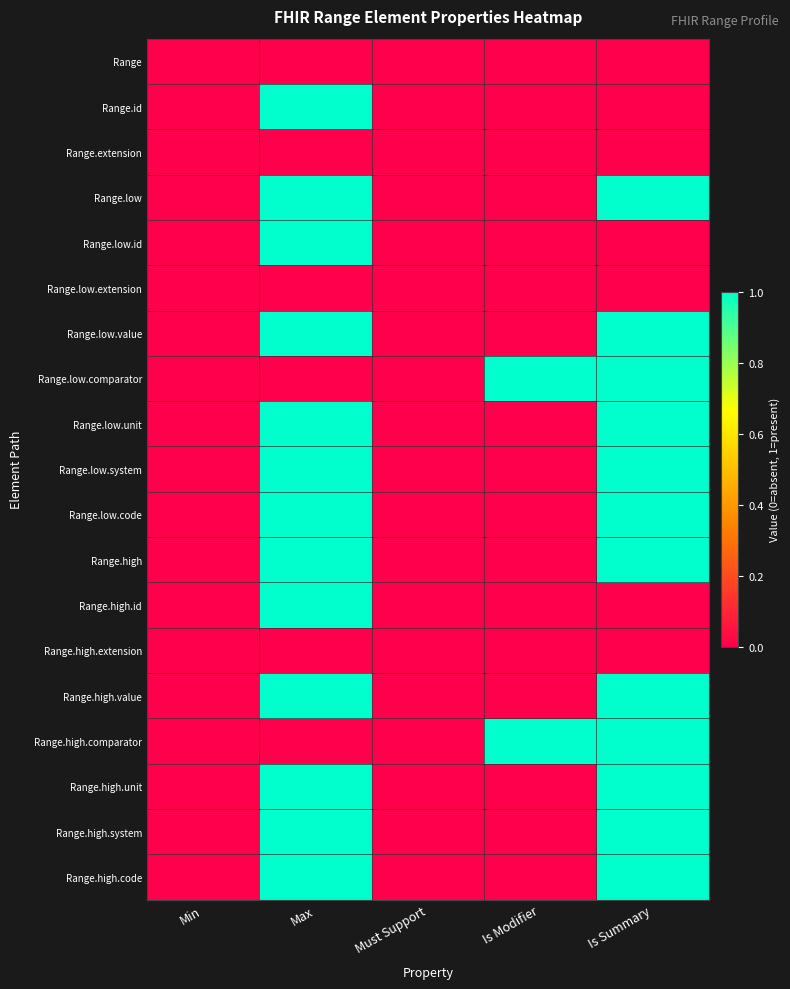

At which category does the chart reach its peak across all series?

Max